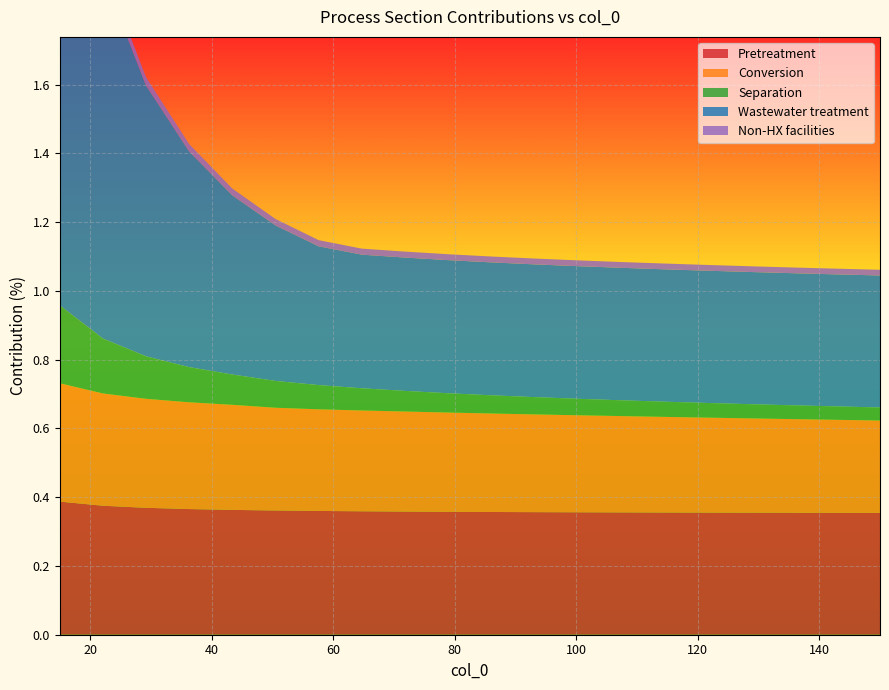

Reading left to right, transcribe all the data shown in this chart.

Pretreatment: 0.4	0.4	0.4	0.4	0.4	0.4	0.4	0.4	0.4	0.4	0.4	0.4	0.4	0.4	0.4	0.4	0.4	0.4	0.4	0.4
Conversion: 0.3	0.3	0.3	0.3	0.3	0.3	0.3	0.3	0.3	0.3	0.3	0.3	0.3	0.3	0.3	0.3	0.3	0.3	0.3	0.3
Separation: 0.2	0.2	0.1	0.1	0.1	0.1	0.1	0.1	0.1	0.1	0.1	0.1	0.0	0.0	0.0	0.0	0.0	0.0	0.0	0.0
Wastewater treatment: 1.6	1.1	0.8	0.6	0.5	0.5	0.4	0.4	0.4	0.4	0.4	0.4	0.4	0.4	0.4	0.4	0.4	0.4	0.4	0.4
Non-HX facilities: 0.0	0.0	0.0	0.0	0.0	0.0	0.0	0.0	0.0	0.0	0.0	0.0	0.0	0.0	0.0	0.0	0.0	0.0	0.0	0.0